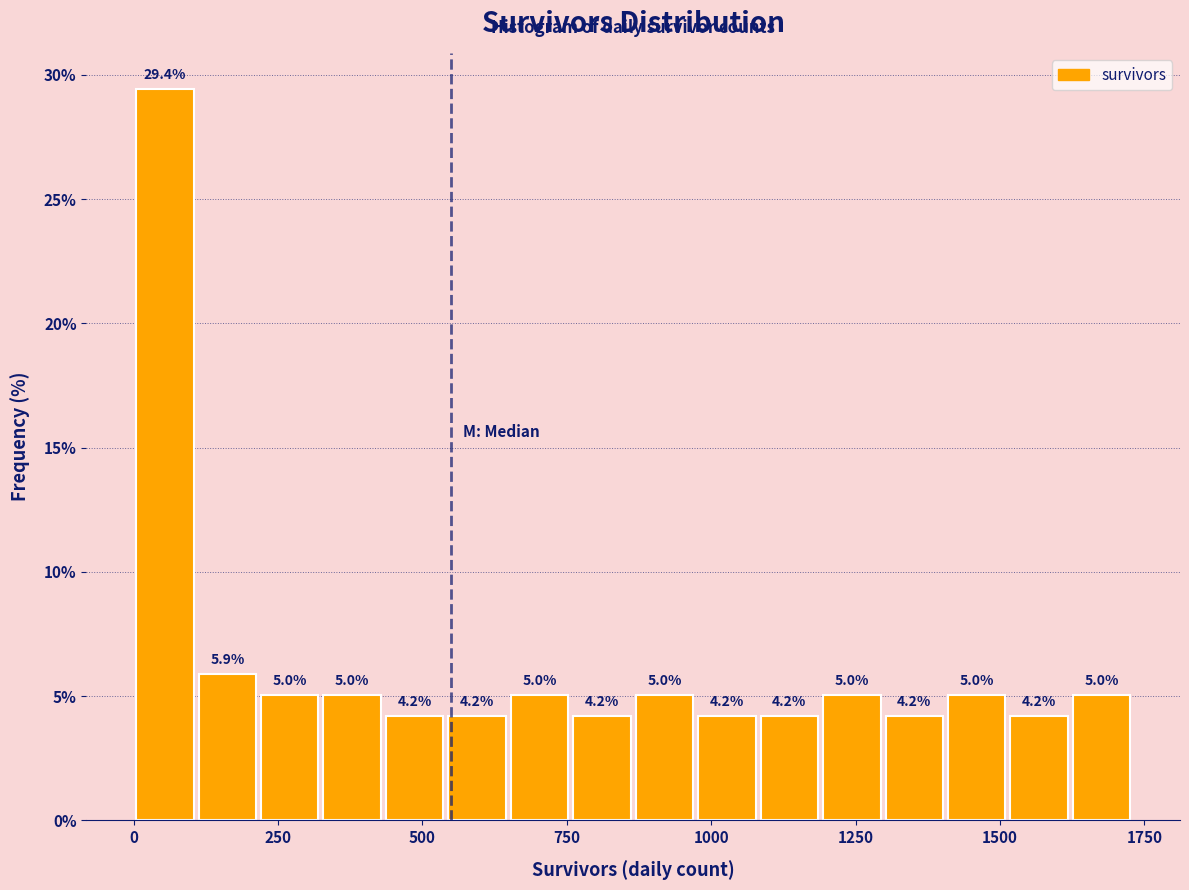

Around what value on the x-axis is the tallest bar? Give the approximate position of its centre, as read against the axis.

50